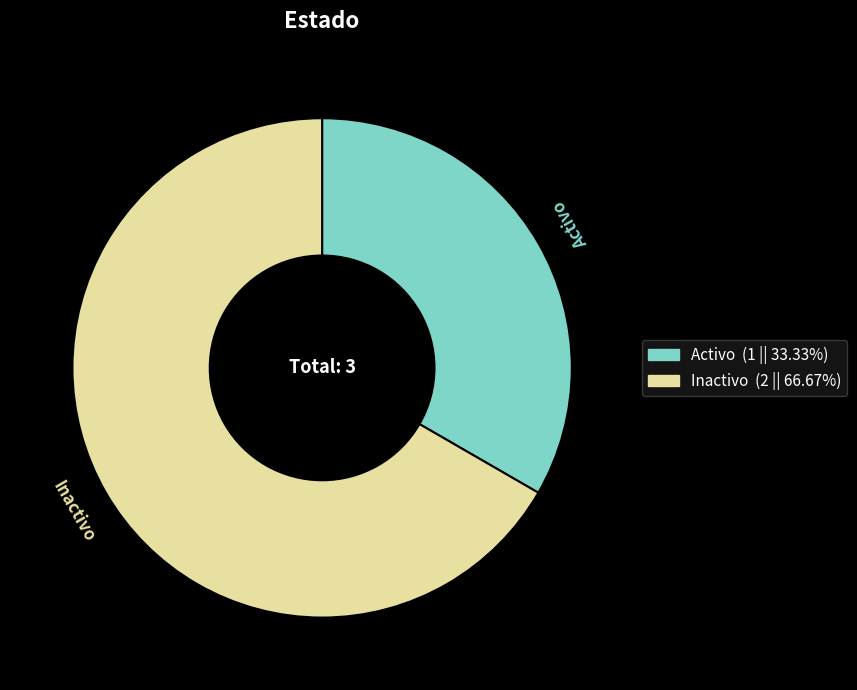

Does Inactivo account for over 50% of the chart?

Yes